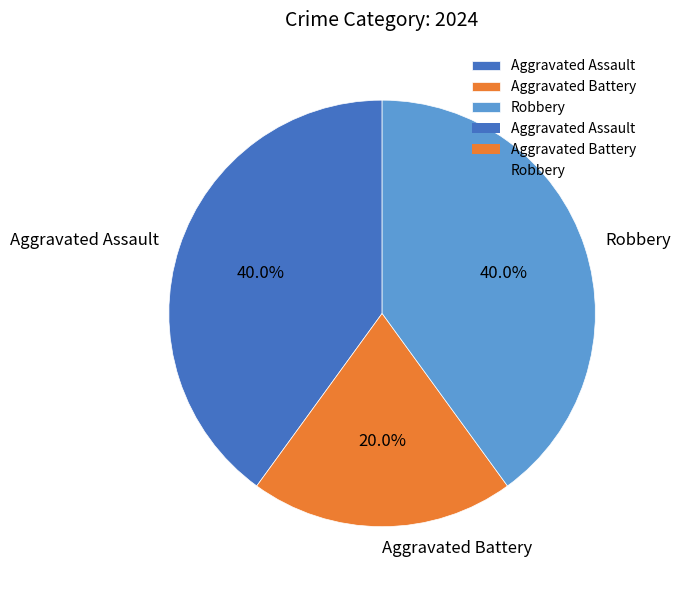

Which has a higher value, Robbery or Aggravated Battery?

Robbery